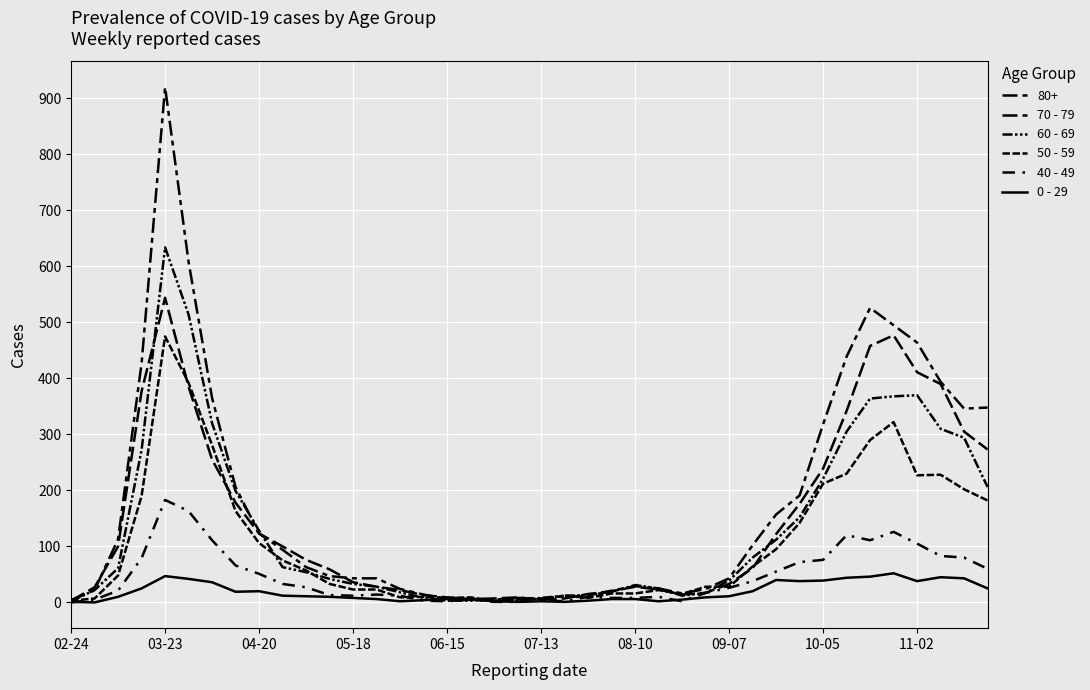

How many lines are shown in the chart?

6